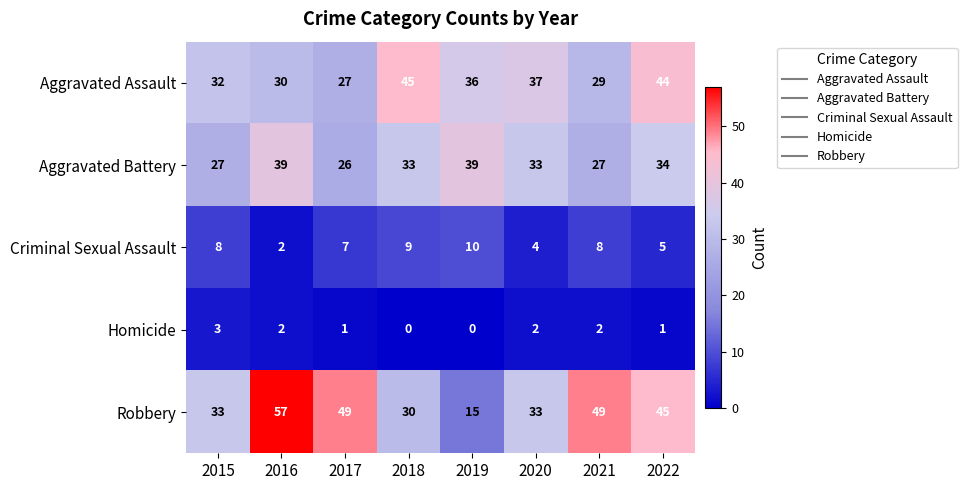

How many data points in Aggravated Assault are less than 36?

4